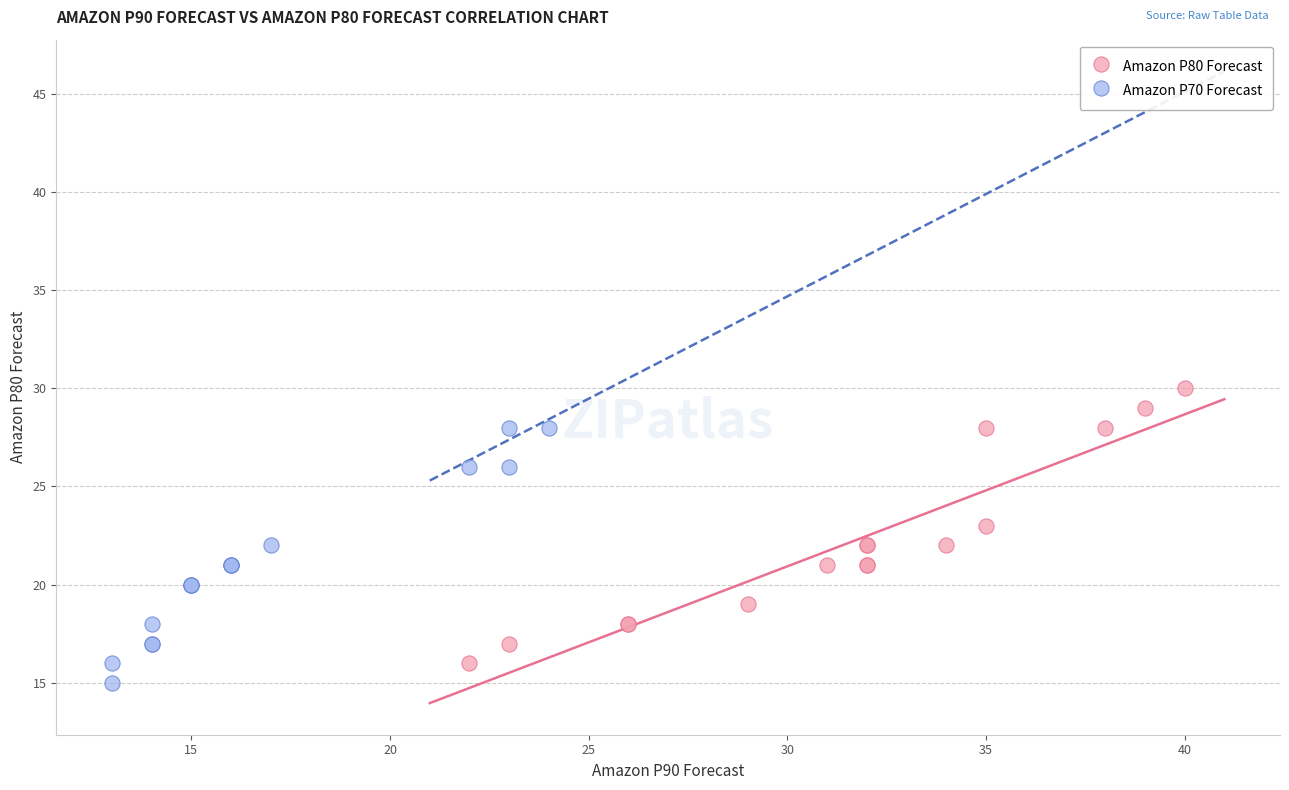

Which series reaches the maximum Y coordinate?

Amazon P80 Forecast